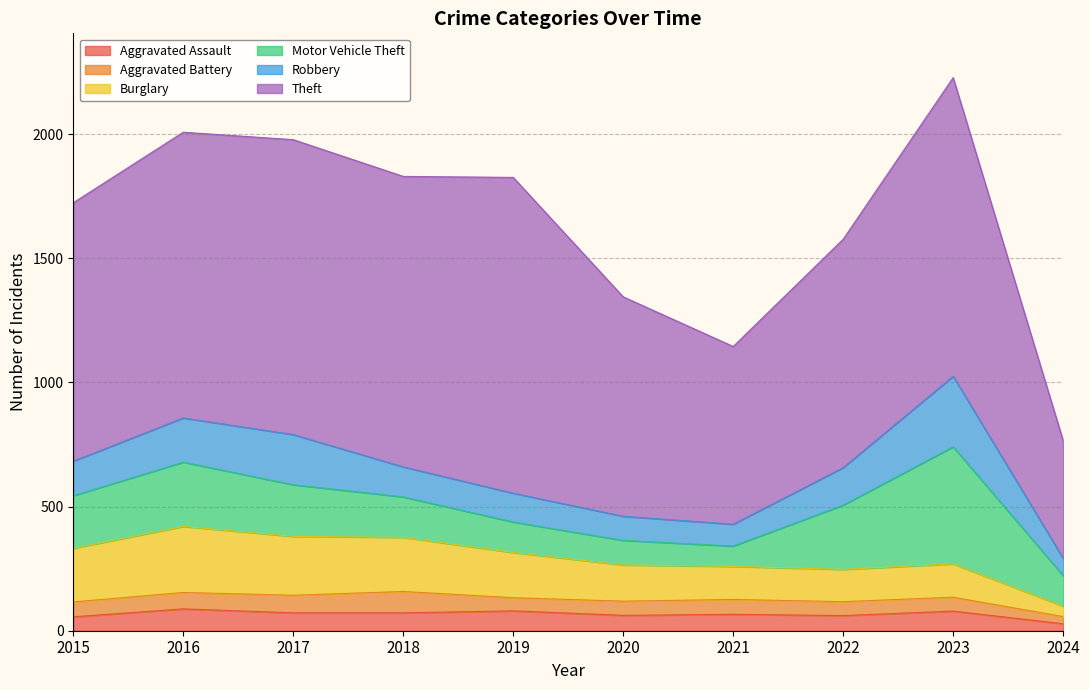

True or false: Motor Vehicle Theft has more than 2 interior local peaks.

False